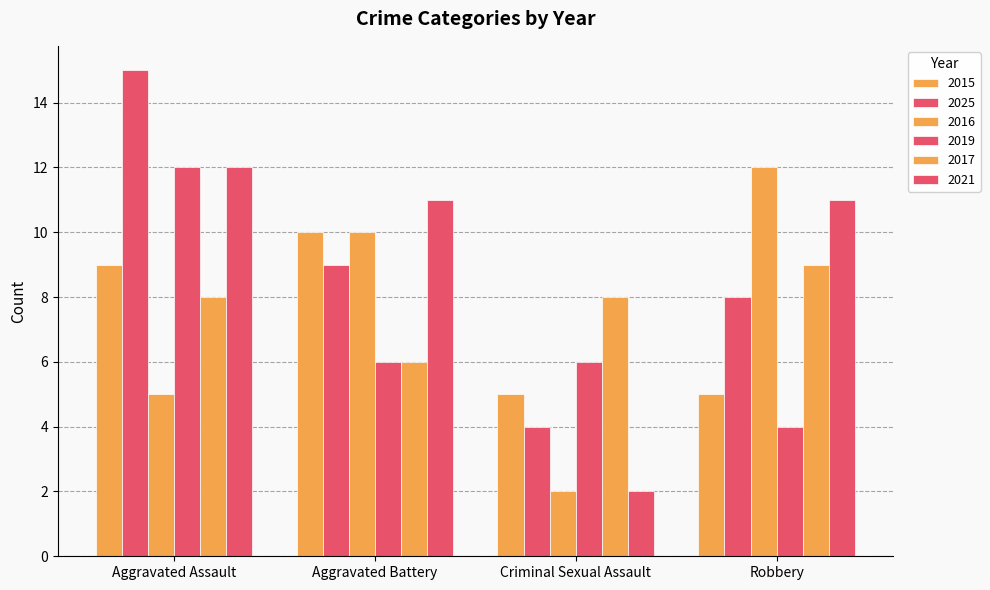

Does the chart contain stacked bars?

No